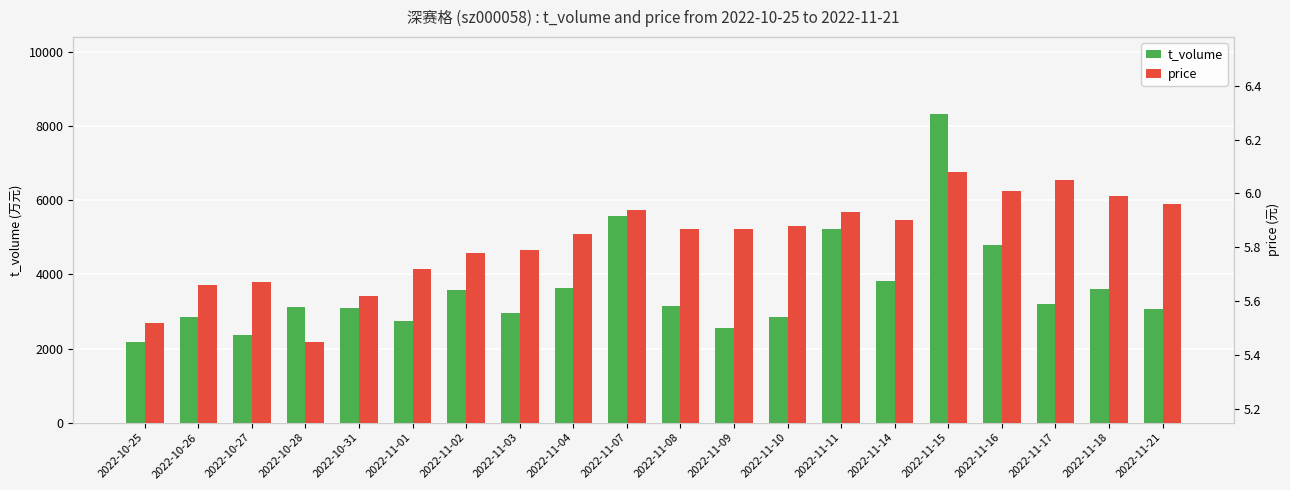

Is the value of t_volume at 2022-11-11 greater than the value of price at 2022-11-16?

Yes